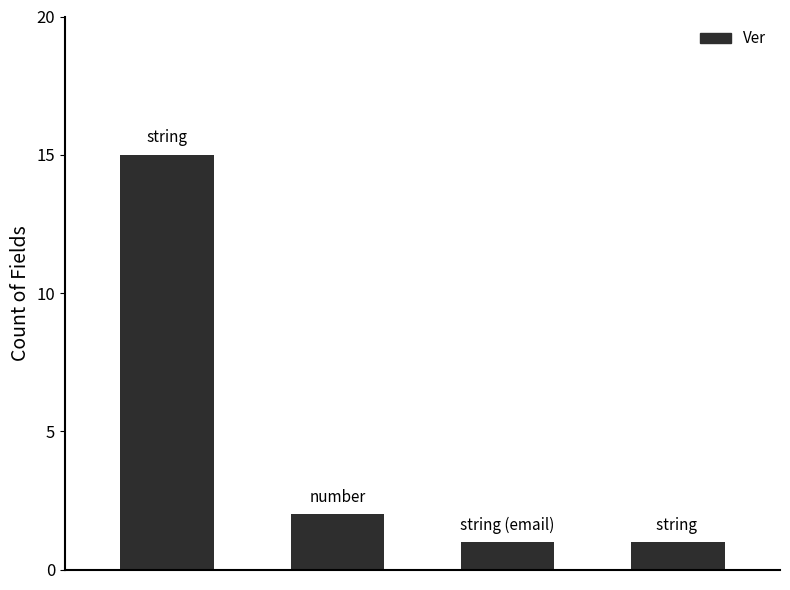

Are the bars grouped side by side (vs. stacked)?

No